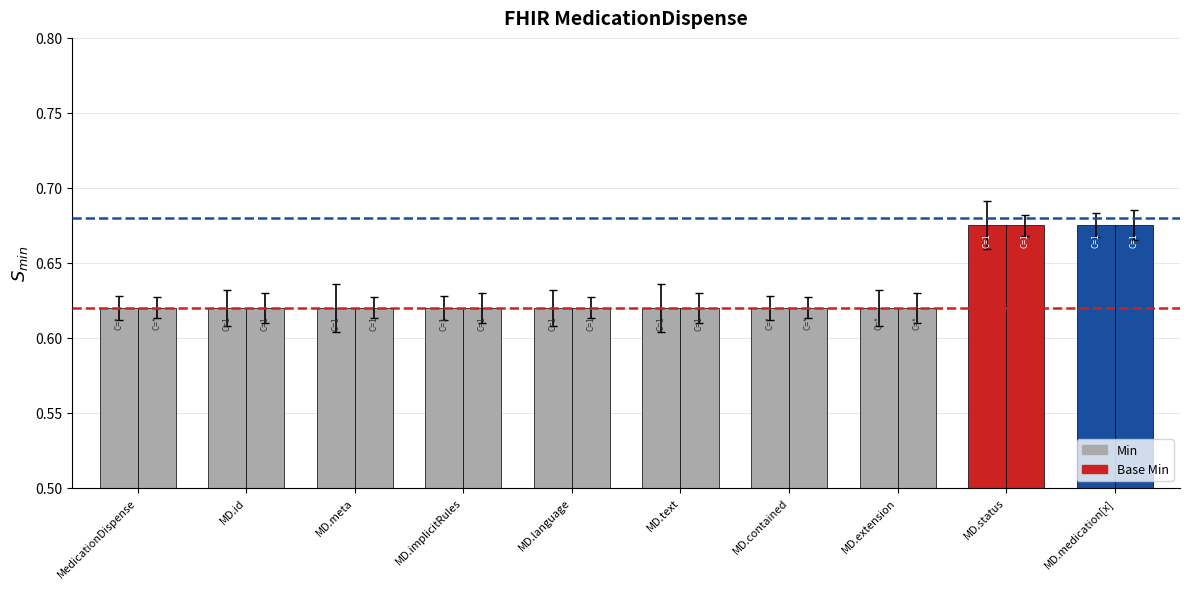

How many bars are there in total?

20